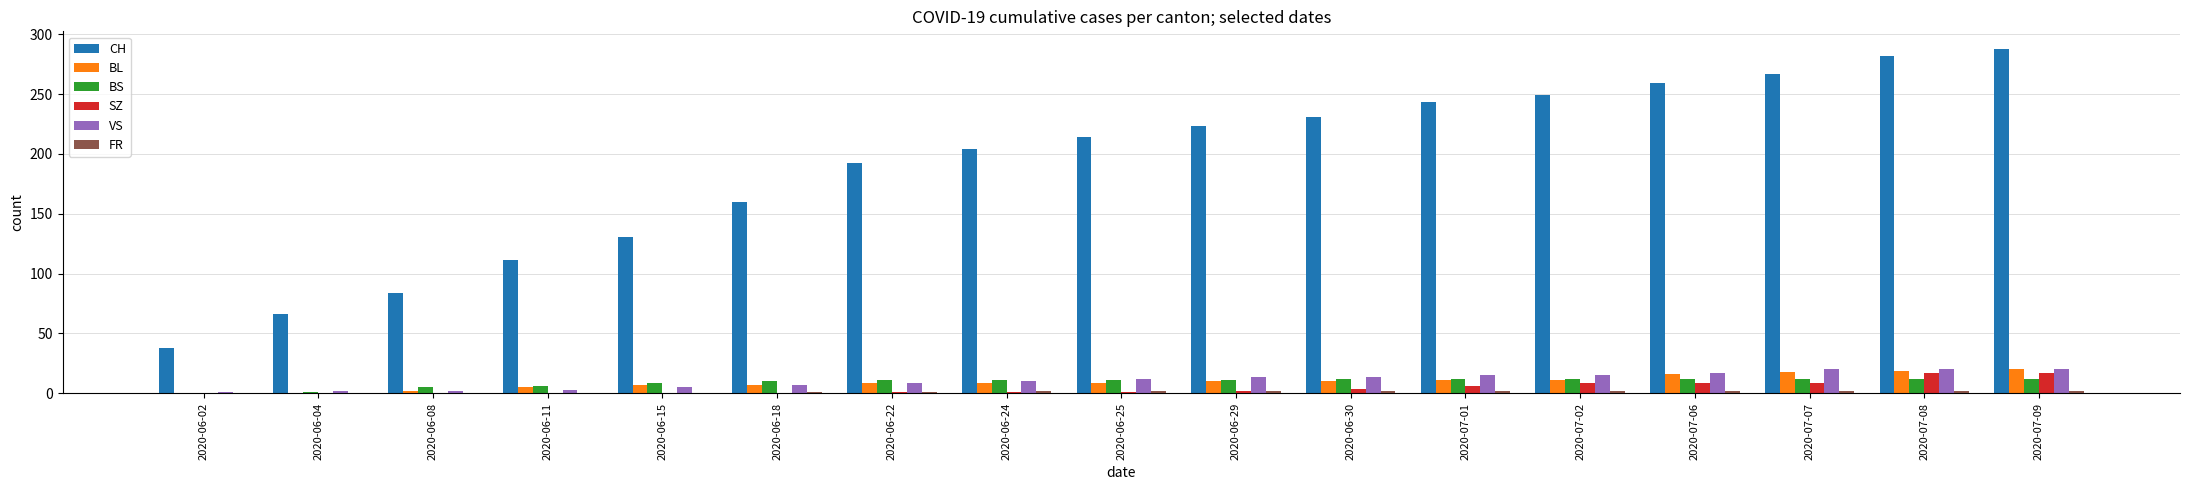

Which series has the largest total across all categories?

CH